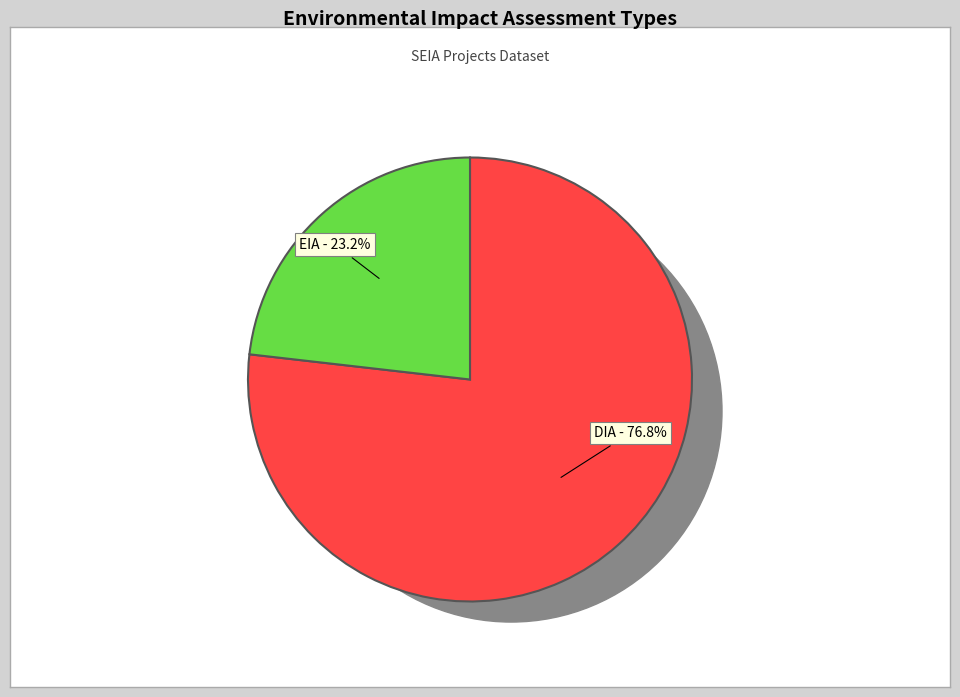

True or false: DIA accounts for 77% of the total.

True